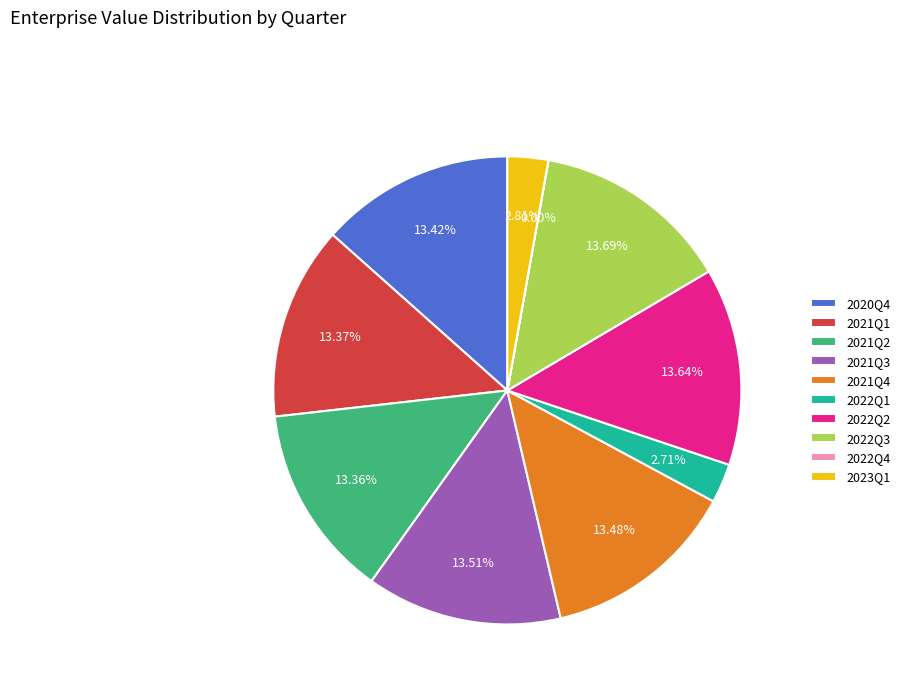

Do 2023Q1 and 2021Q4 together represent more than half of the pie?

No